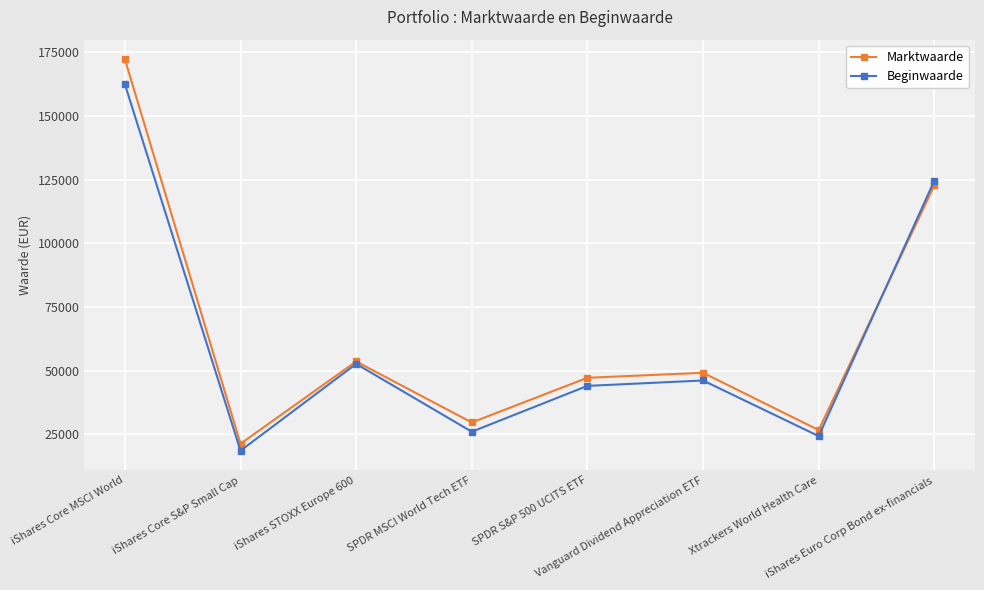

At which category does Marktwaarde reach its first local peak?

iShares STOXX Europe 600